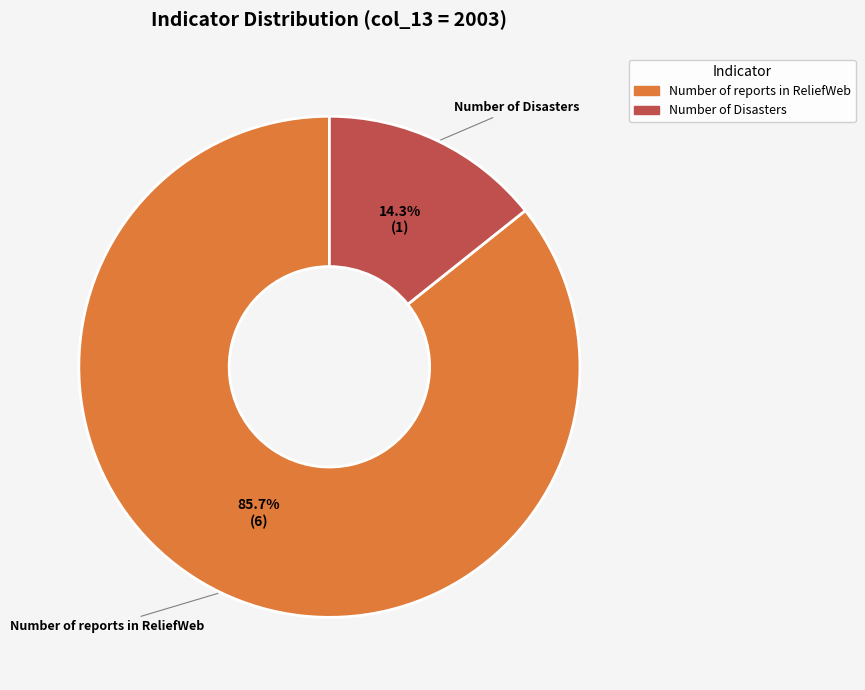

Which category accounts for the majority?

Number of reports in ReliefWeb